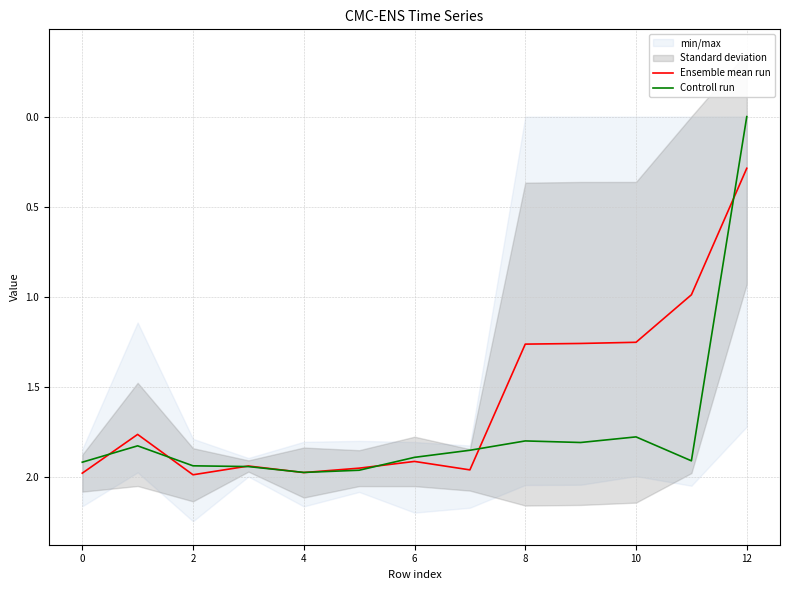

Reading right to left, what are all the values shown in this chart?

Ensemble mean run: 0.3	1.0	1.3	1.3	1.3	2.0	1.9	2.0	2.0	1.9	2.0	1.8	2.0
Controll run: 0.0	1.9	1.8	1.8	1.8	1.9	1.9	2.0	2.0	1.9	1.9	1.8	1.9